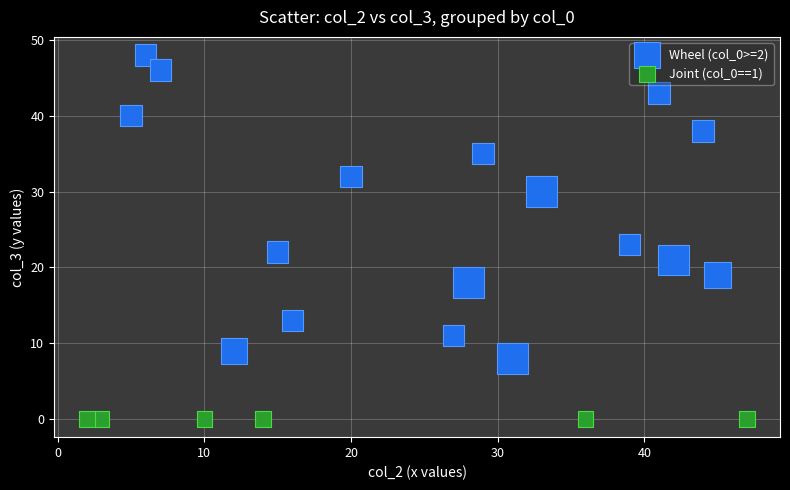

Which series contains the highest Y value?

Wheel (col_0>=2)